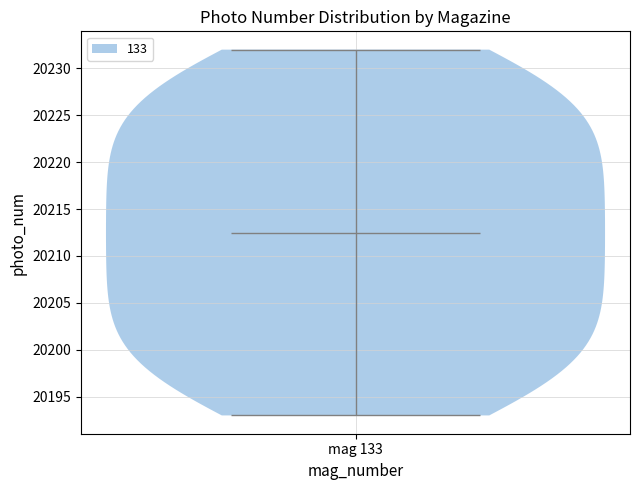

Read this violin plot against the y-axis: where its median line is, and the lowest and highest points the violin reaches. The values are not printed on the chart, so give them approximately, as read against the axis.

median line 20212.5, lowest point 20193.0, highest point 20232.0